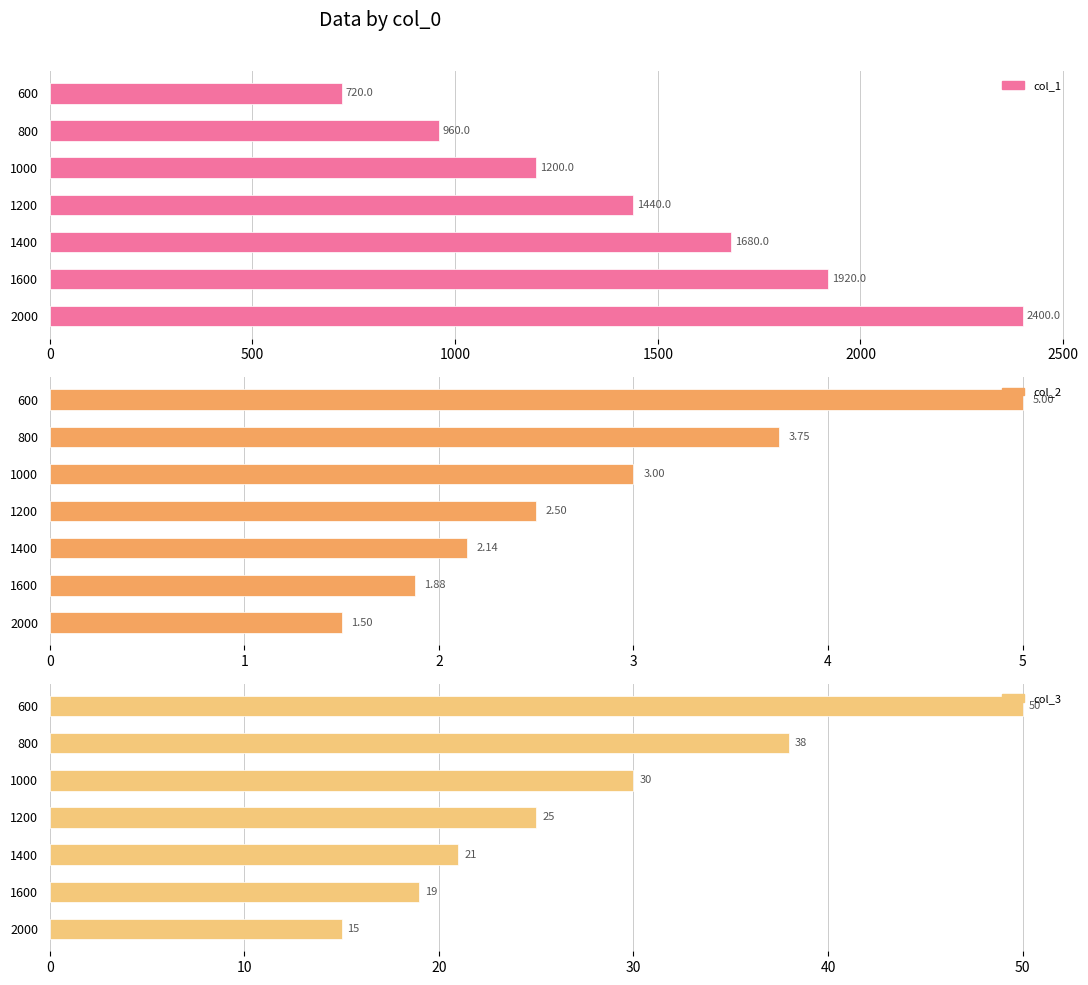

Rank the series by their maximum value, from highest to lowest.

col_1, col_3, col_2